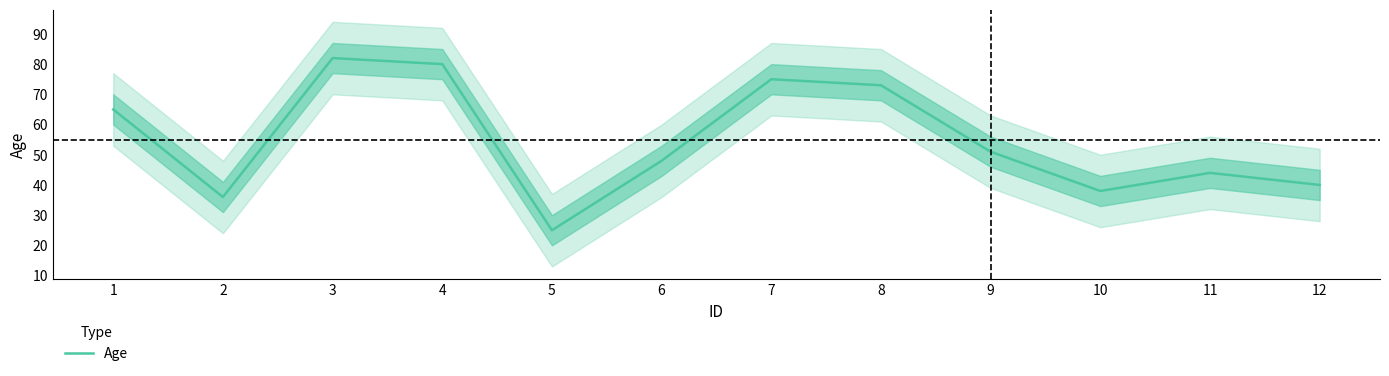

What is the approximate value at 11?

44